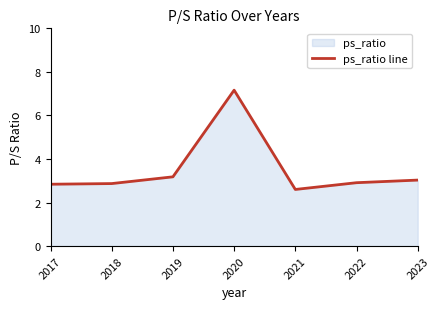

What is the ratio of the value at 2017 to the value at 2019?

0.9